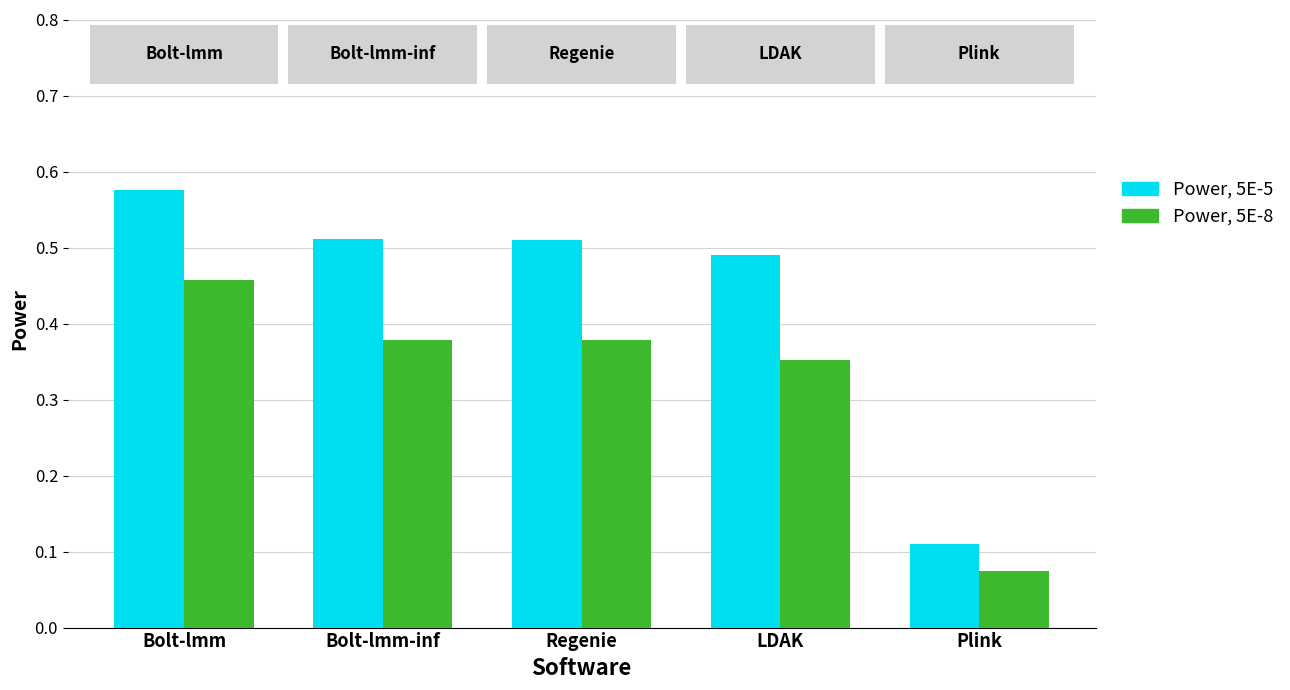

What is the sum of all Power, 5E-8 values?

1.6